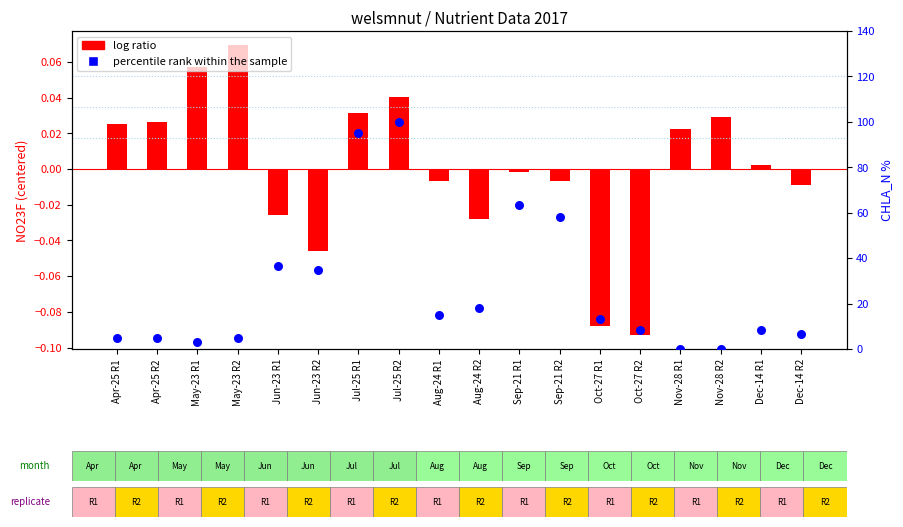

What are all the series names shown in the legend?

log ratio, percentile rank within the sample